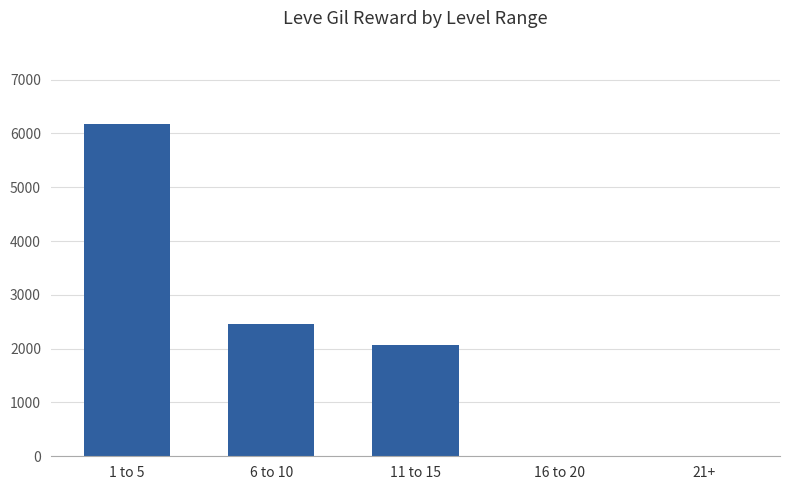

What is the change in value from 11 to 15 to 21+?

-2070